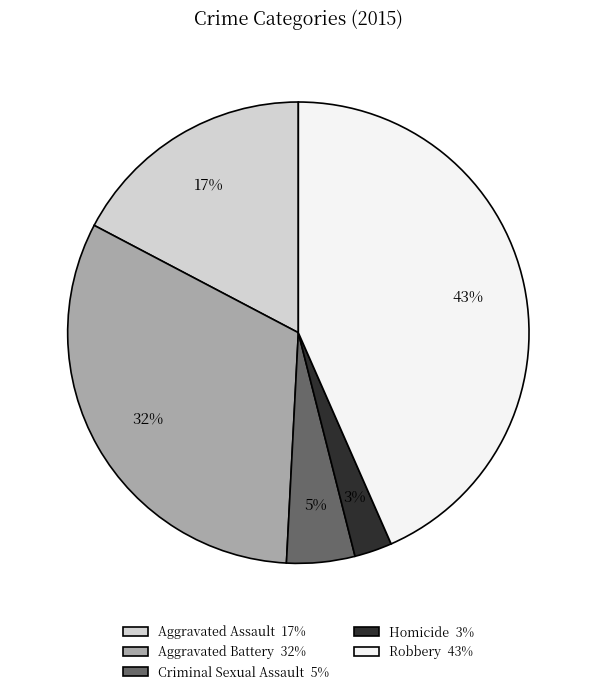

How many slices are in this pie chart?

5